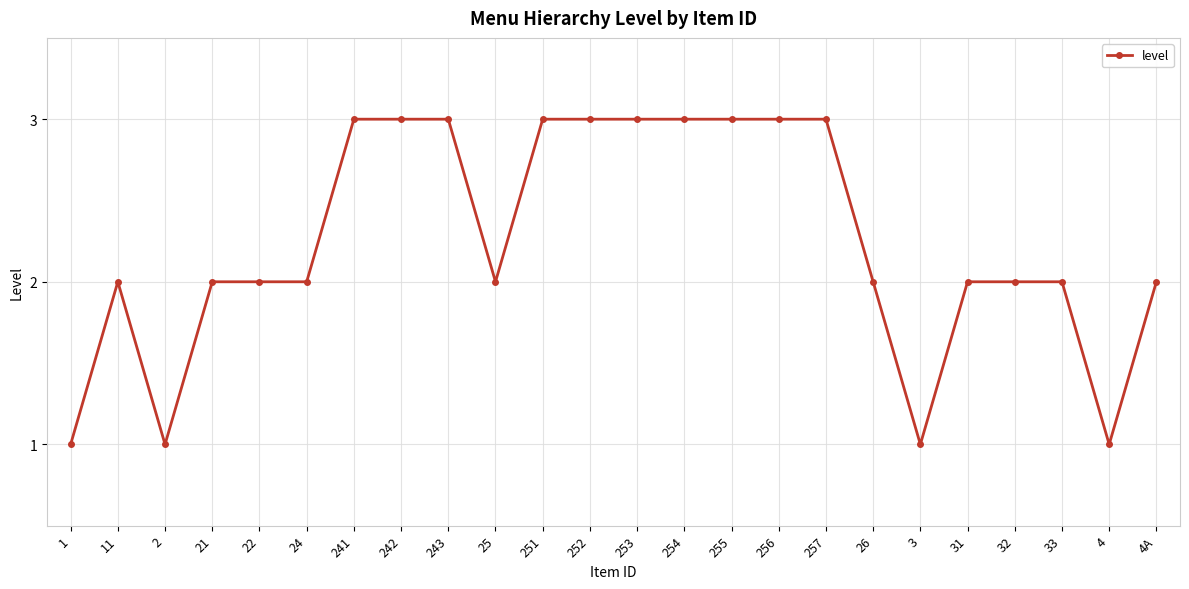

What is the change in value from 253 to 3?

-2